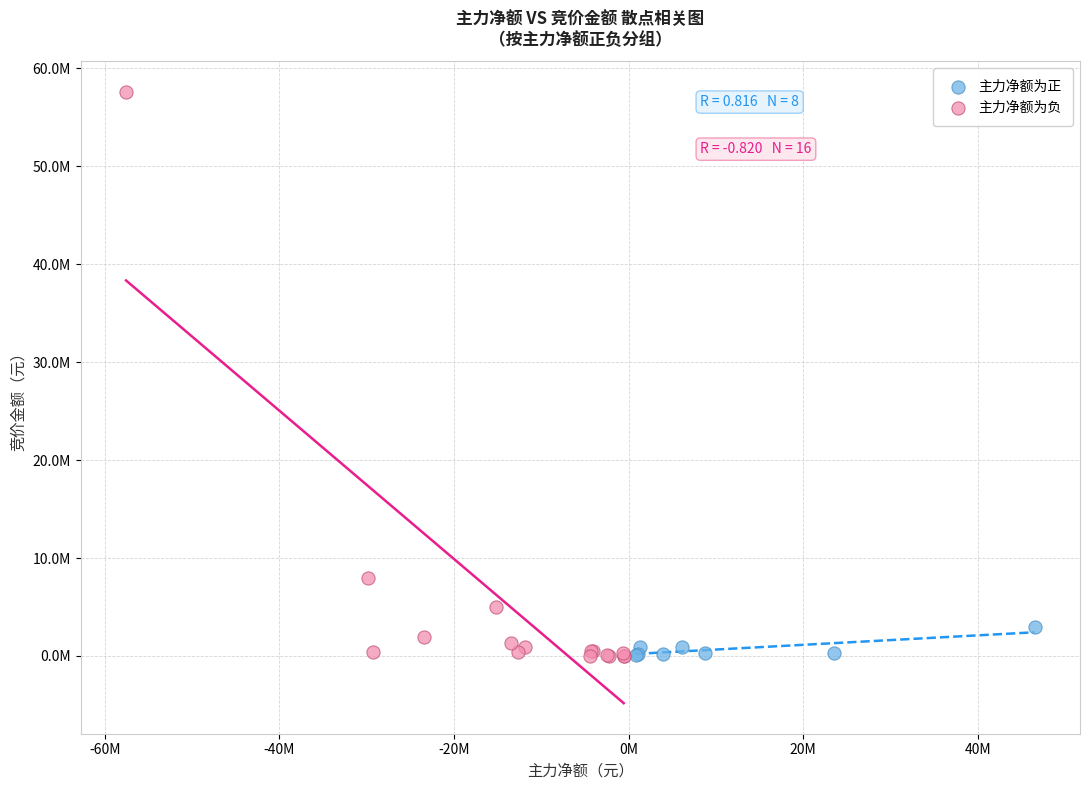

Which series reaches the maximum Y coordinate?

主力净额为负